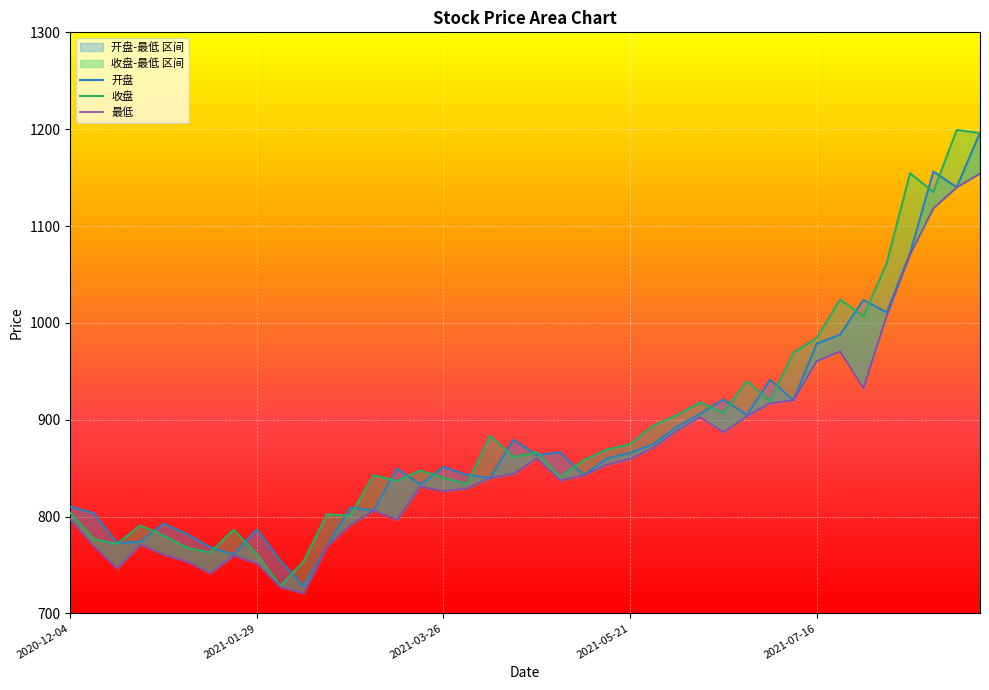

Rank the series by their average value, from lowest to highest.

最低, 开盘, 收盘